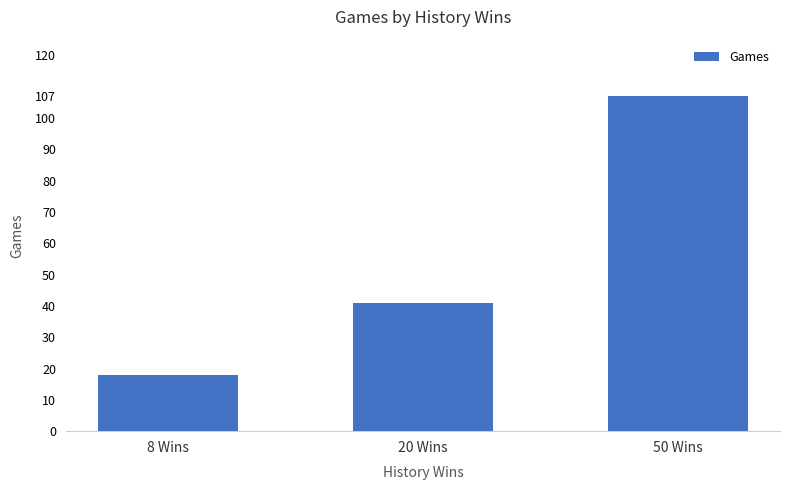

What is the average value?

55